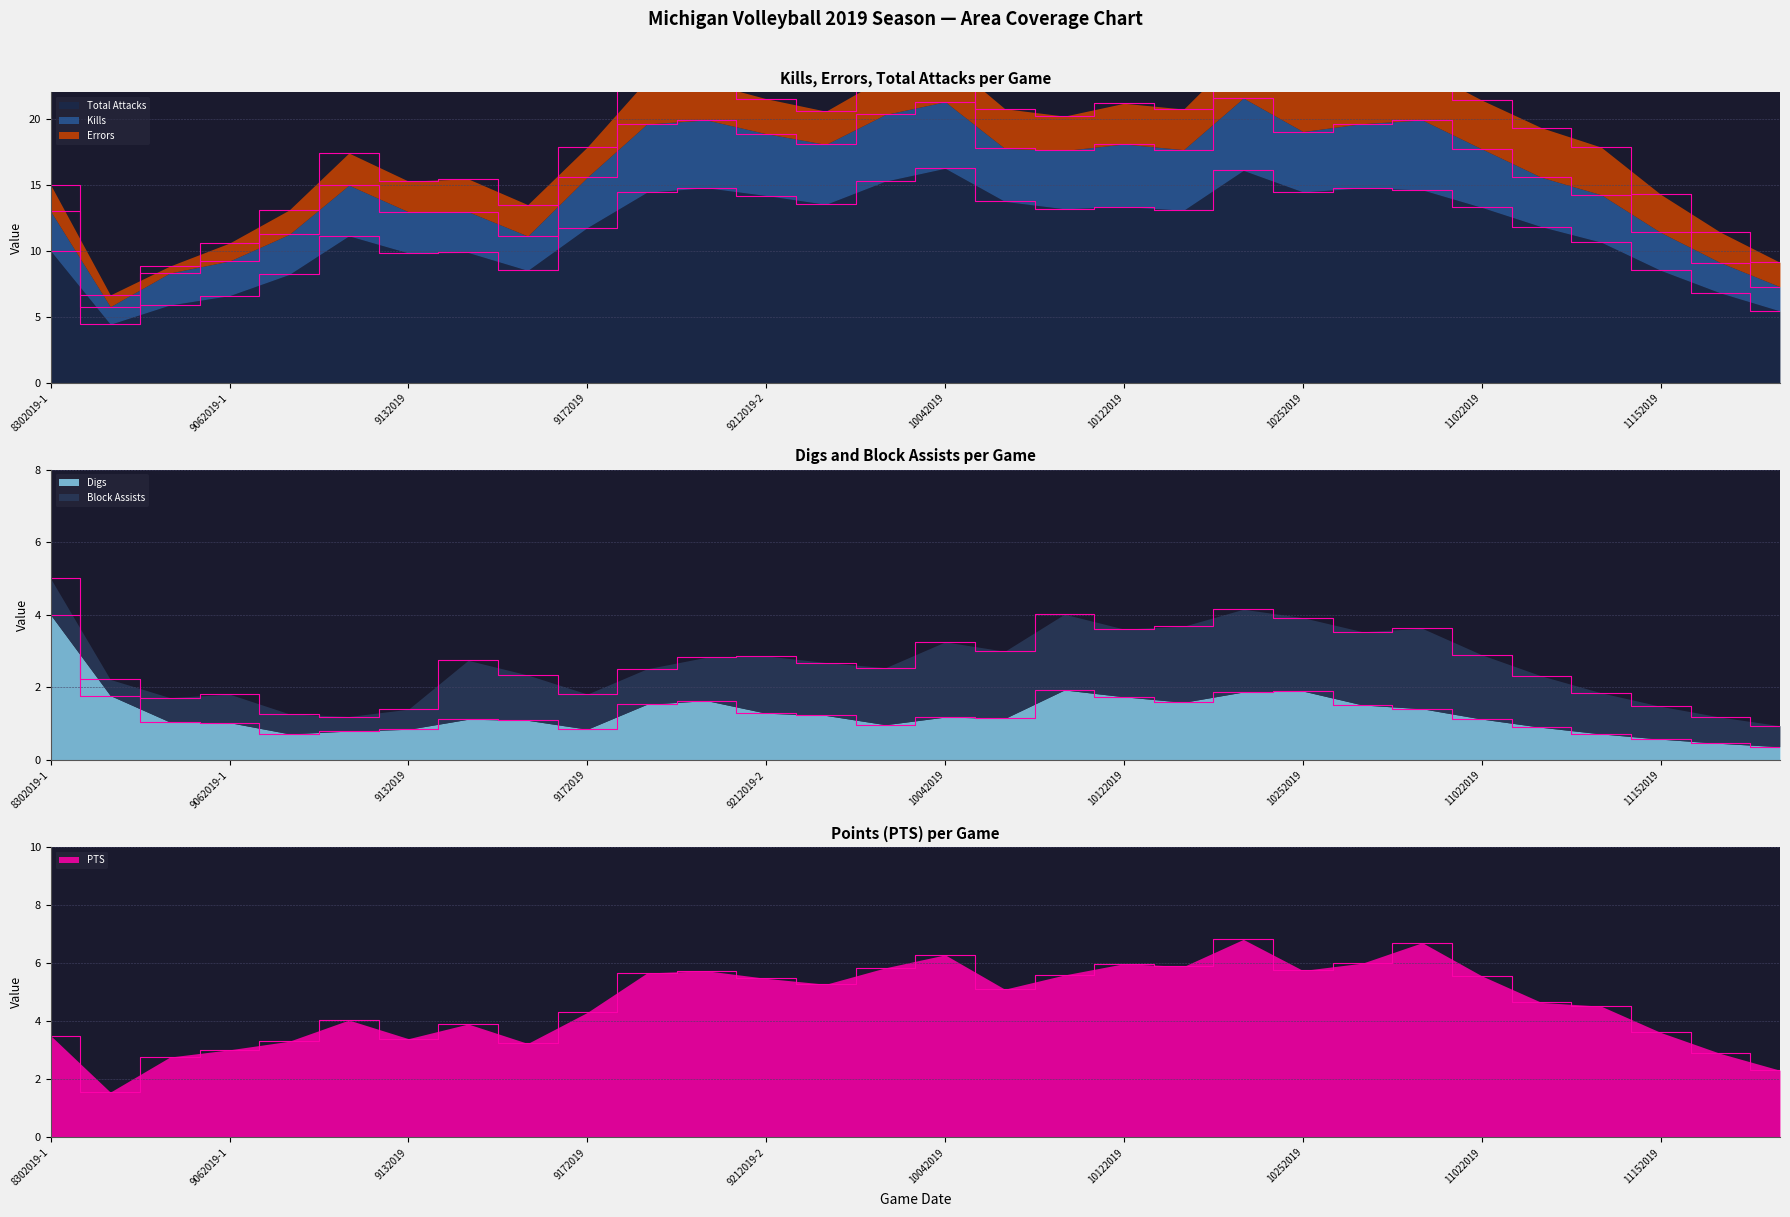

The value of Total Attacks at 9132019 is 4.2. True or false?

False